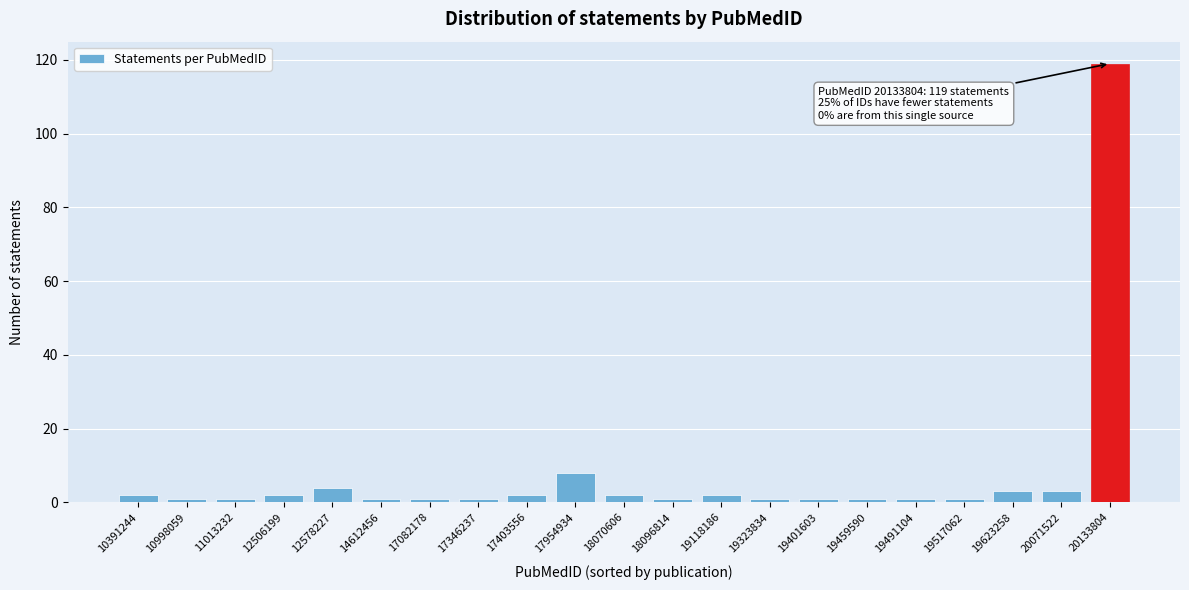

Reading right to left, transcribe all the data shown in this chart.

20133804=119	20071522=3	19623258=3	19517062=1	19491104=1	19459590=1	19401603=1	19323834=1	19118186=2	18096814=1	18070606=2	17954934=8	17403556=2	17346237=1	17082178=1	14612456=1	12578227=4	12506199=2	11013232=1	10998059=1	10391244=2